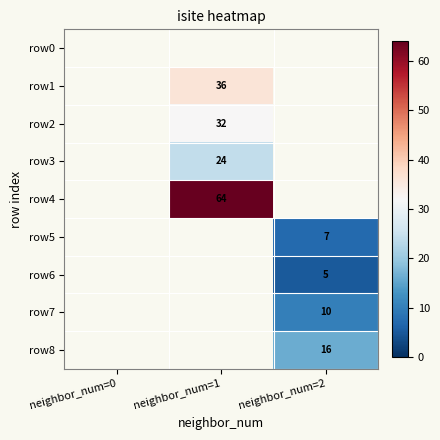

The row6 series shows 1 at neighbor_num=2. True or false?

False